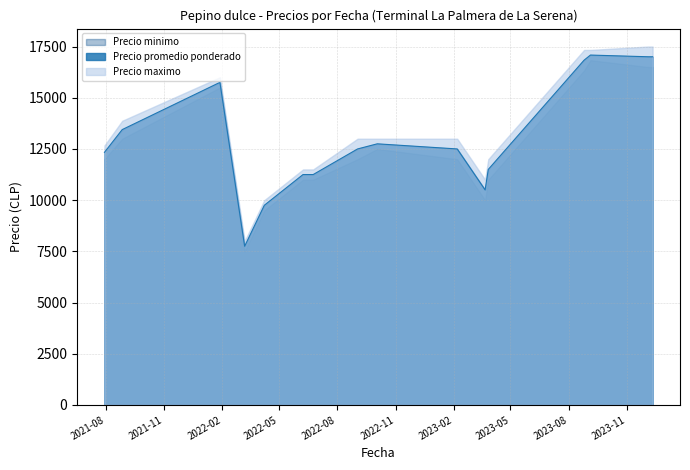

True or false: Precio promedio ponderado and Precio minimo intersect in this chart.

False